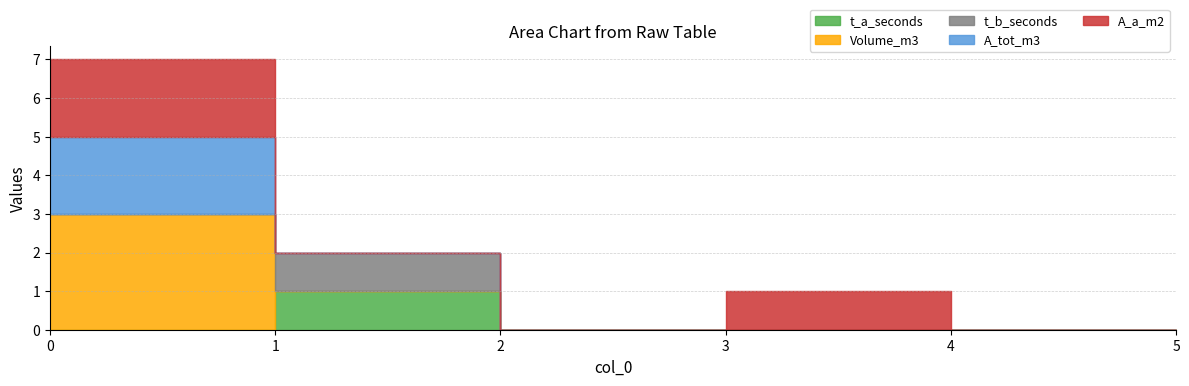

Is the value of t_a_seconds at 4 greater than the value of t_b_seconds at 2?

No